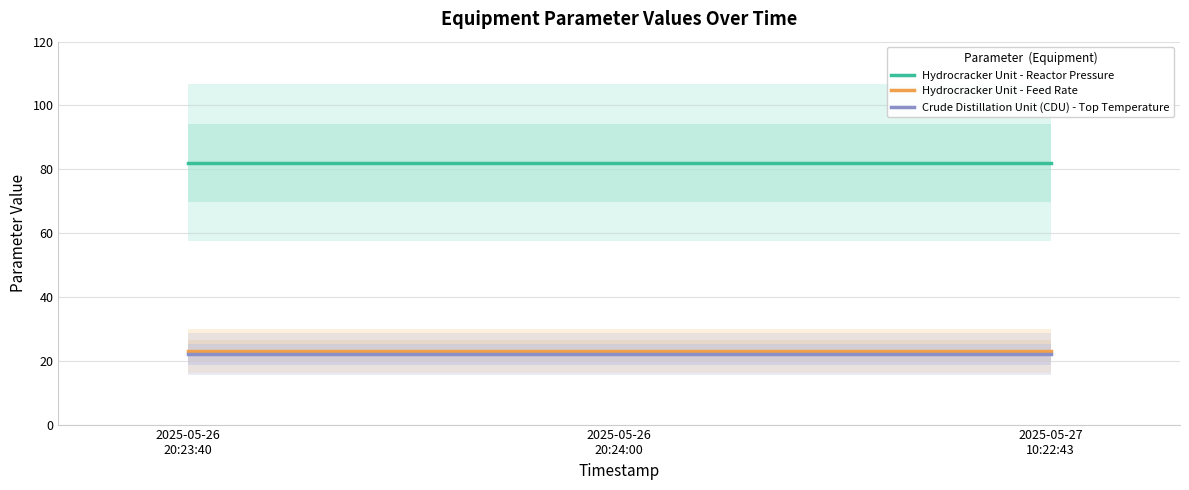

At 2025-05-27
10:22:43, list the series in order from largest to smallest.

Hydrocracker Unit - Reactor Pressure, Hydrocracker Unit - Feed Rate, Crude Distillation Unit (CDU) - Top Temperature